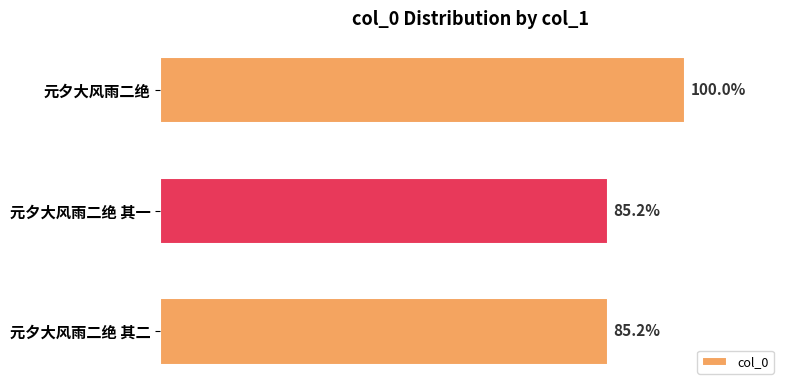

Does the chart contain stacked bars?

No